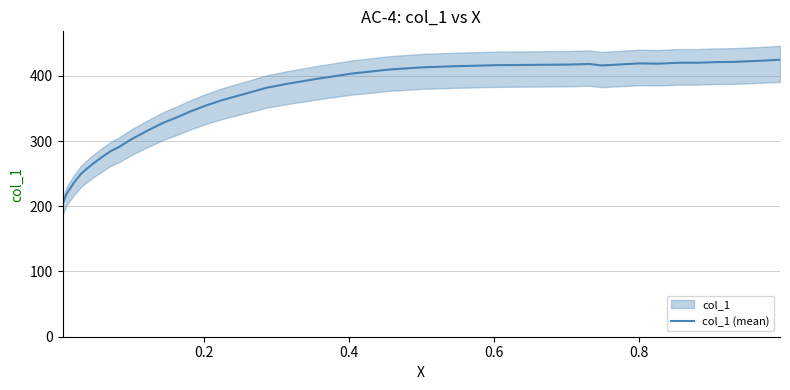

What is the highest value of the col_1 (mean) series?

424.7